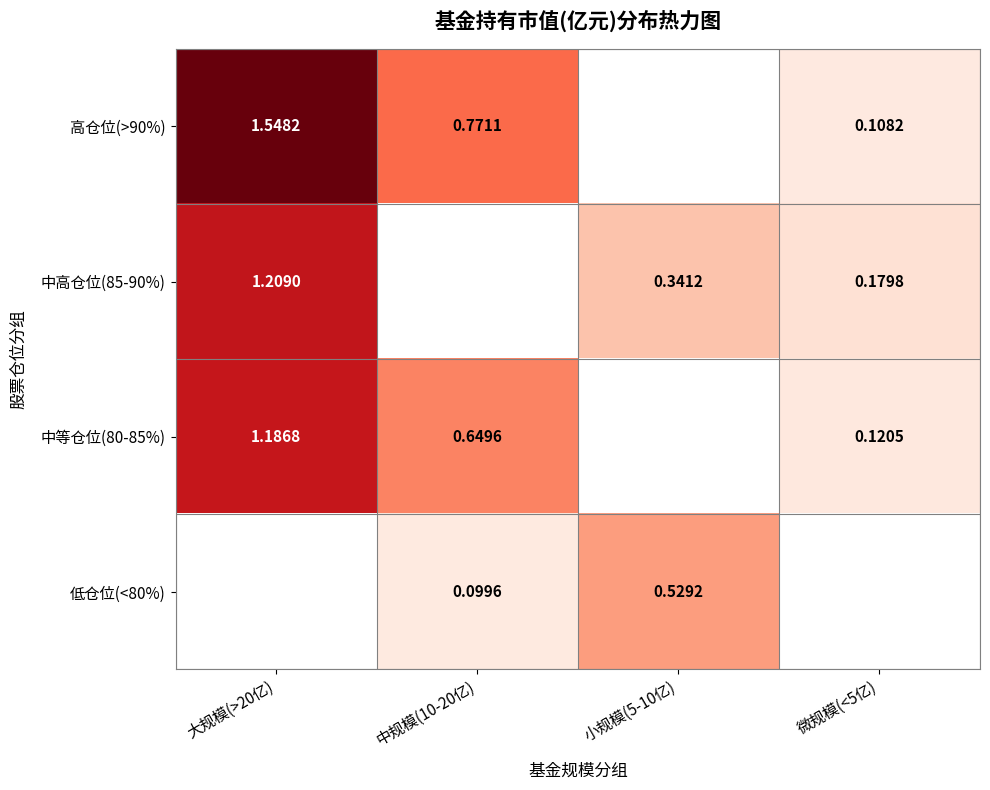

Is the value of 中等仓位(80-85%) at 微规模(<5亿) greater than the value of 低仓位(<80%) at 小规模(5-10亿)?

No